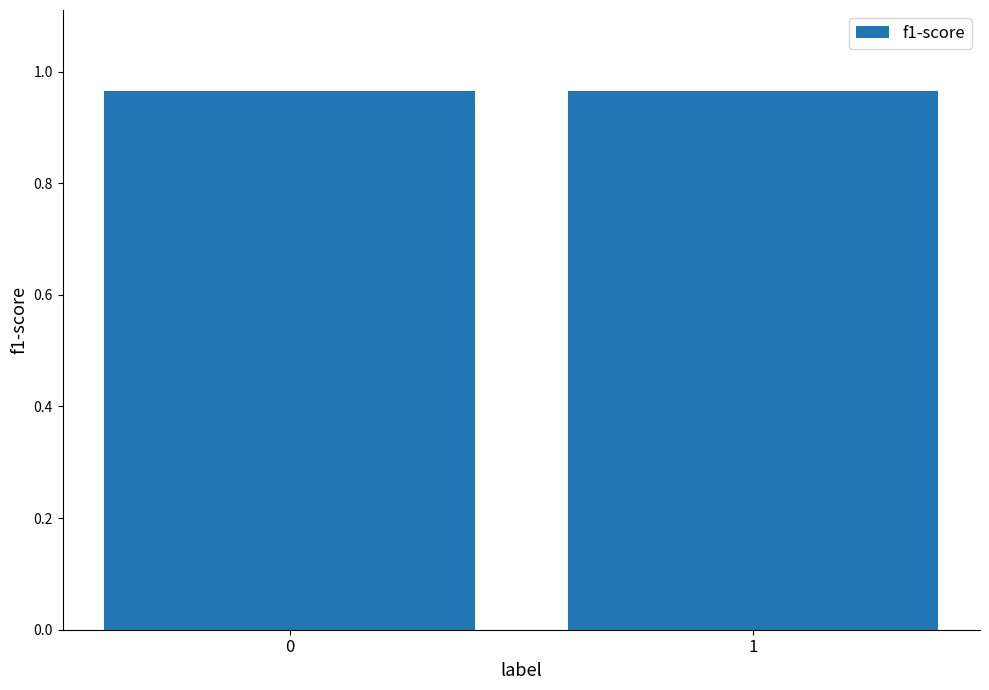

What is the sum of the values at 1 and 0?

1.9